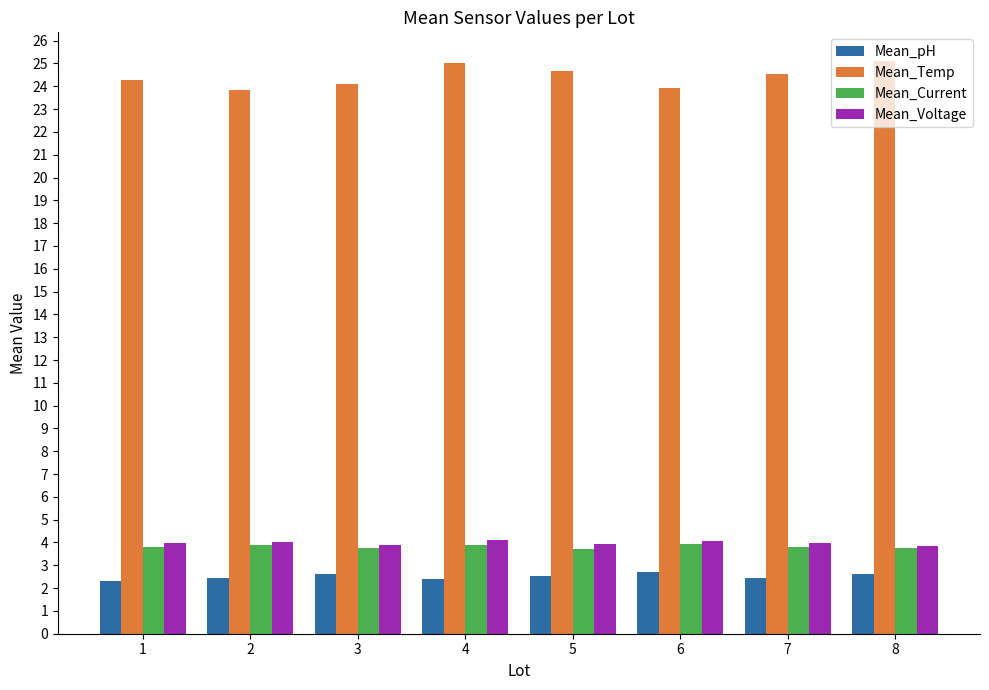

What is the maximum value shown in the chart?

25.1